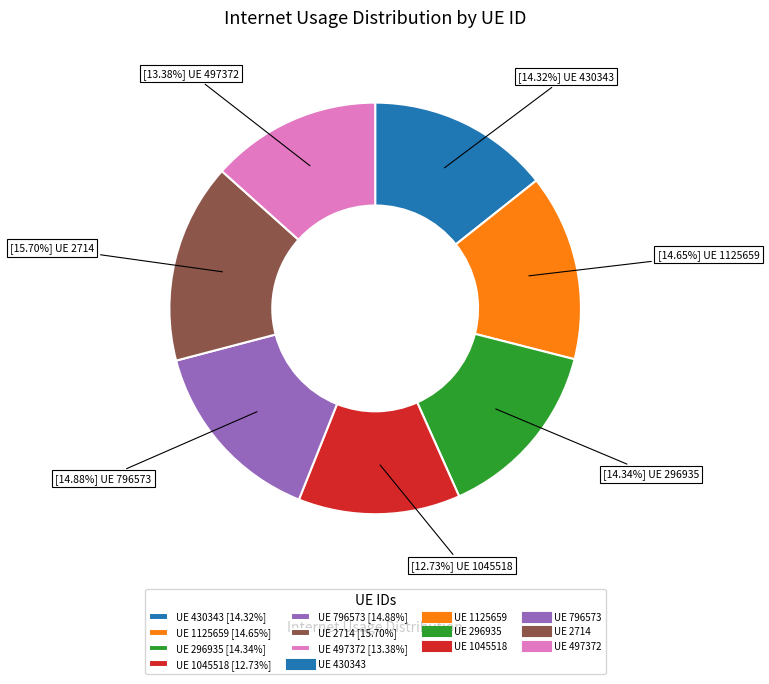

Is there a majority slice in this chart?

No